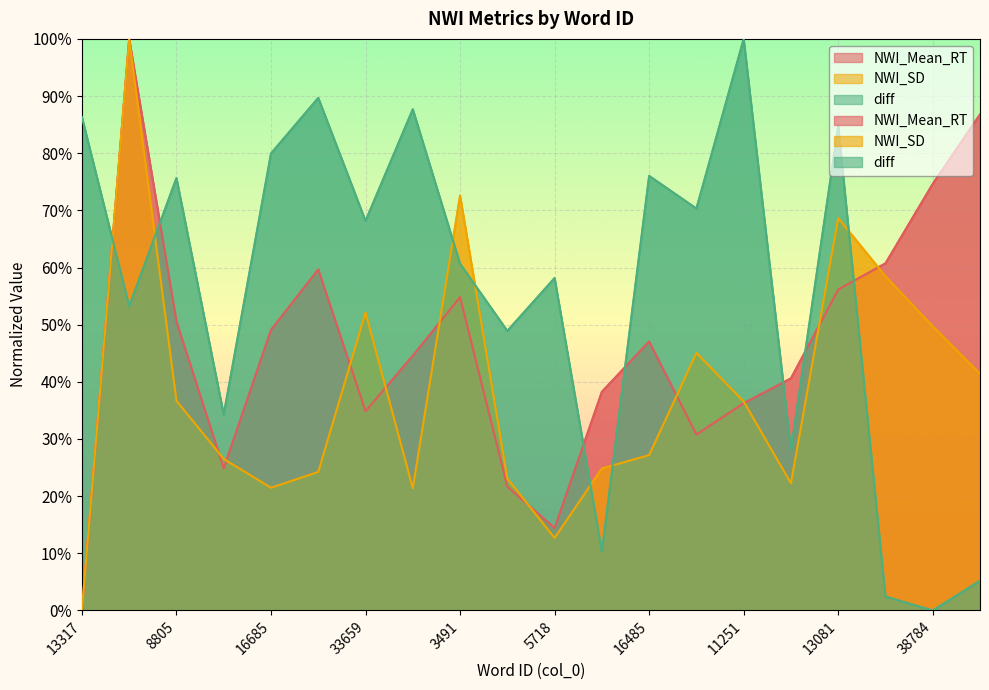

What is the difference between the highest and lowest values at 6245?

81.6